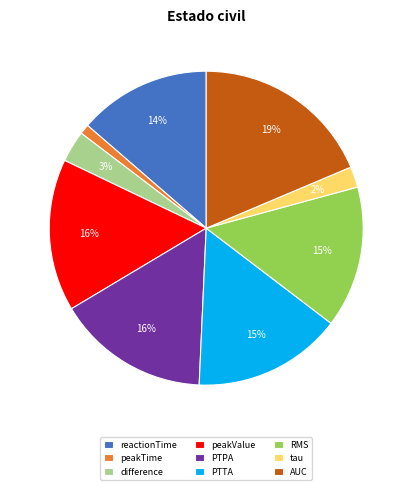

How many segments does this pie chart have?

9